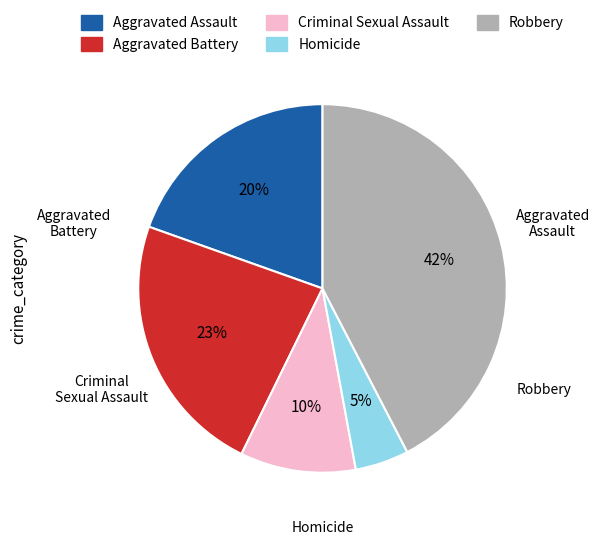

To the nearest percent, what percentage of the pie is Aggravated Assault?

20%